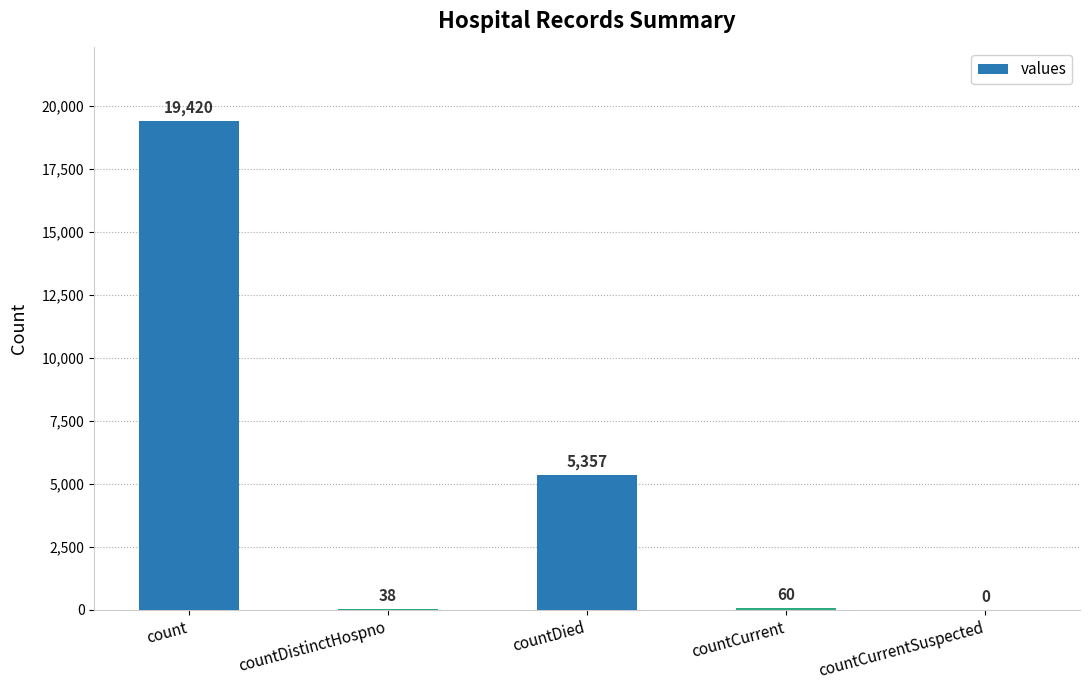

What is the sum of the values at countCurrent and count?

19480